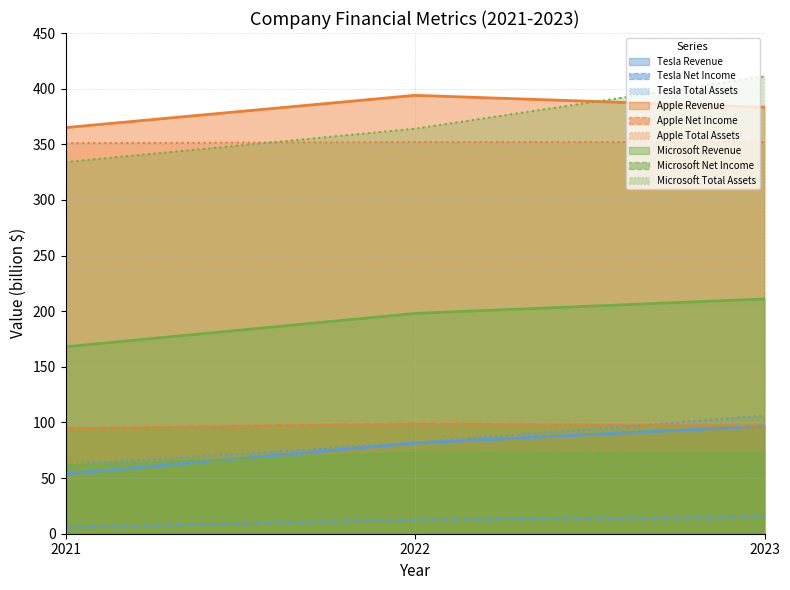

Between 2021 and 2022, which series saw the biggest shift?

Microsoft